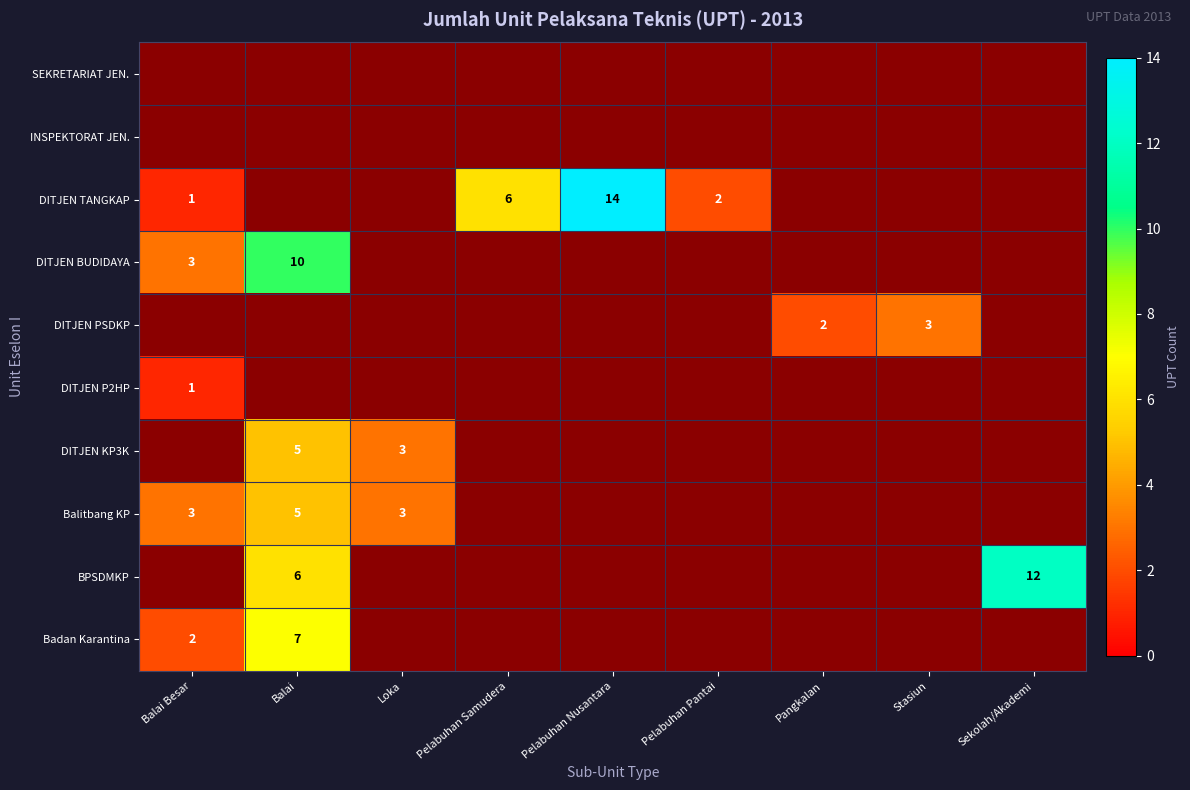

What is the difference between the highest and lowest values at Pelabuhan Samudera?

6